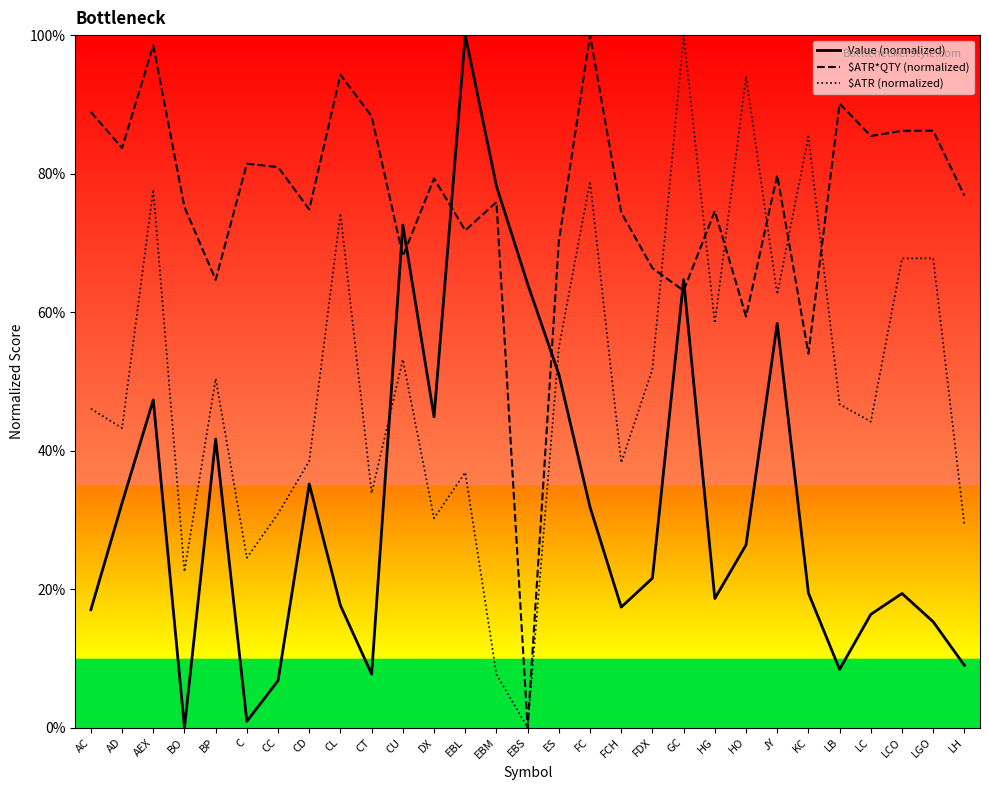

At which category does $ATR (normalized) reach its first local peak?

AEX